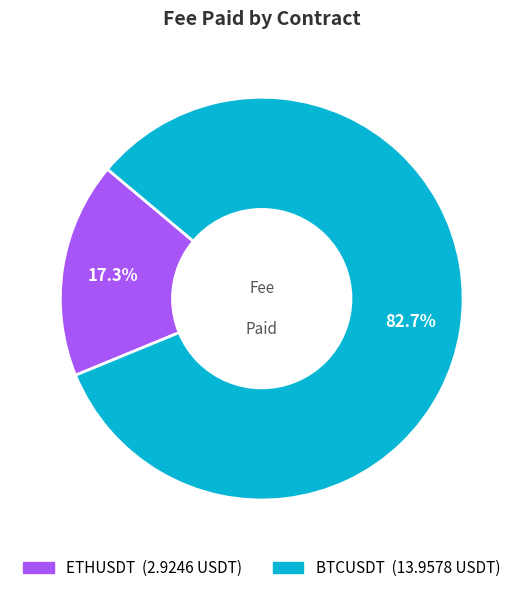

Which category has the smallest portion of the pie?

ETHUSDT